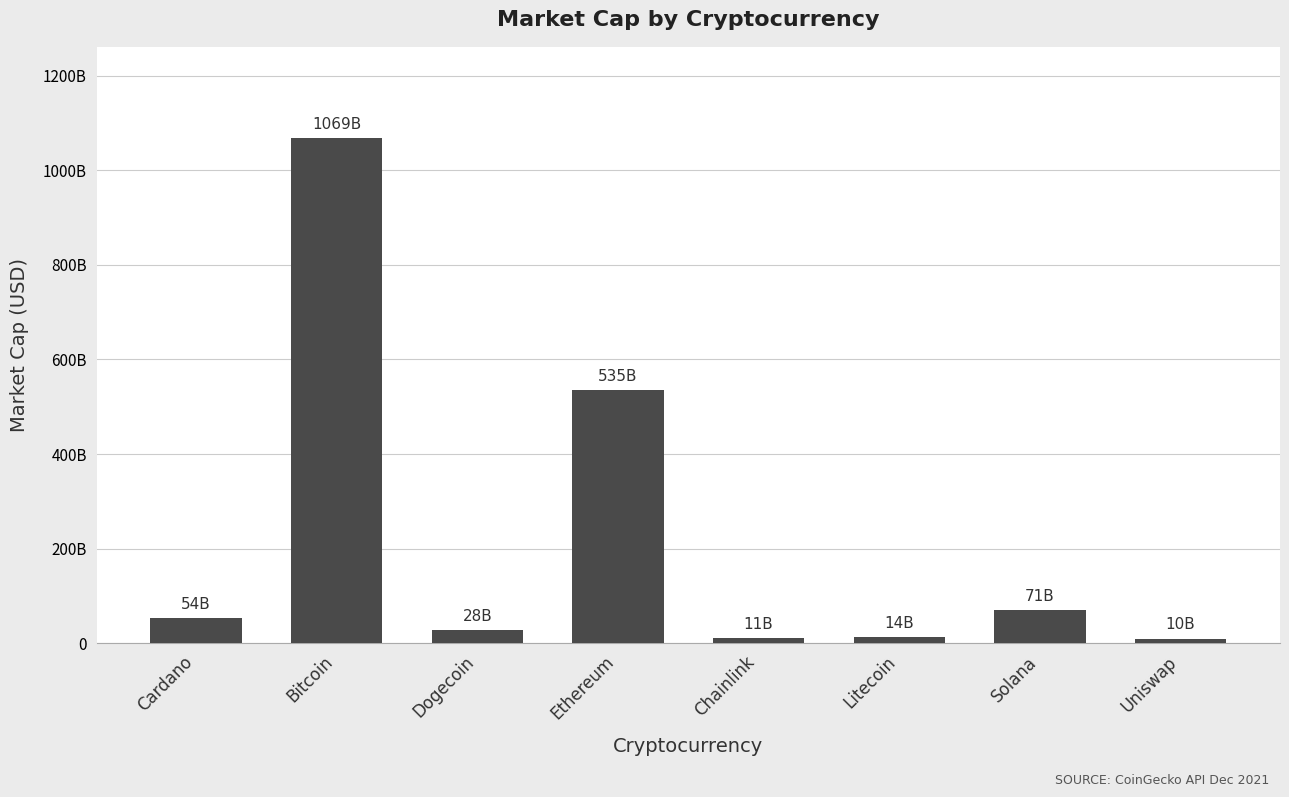

Does the chart contain any negative values?

No